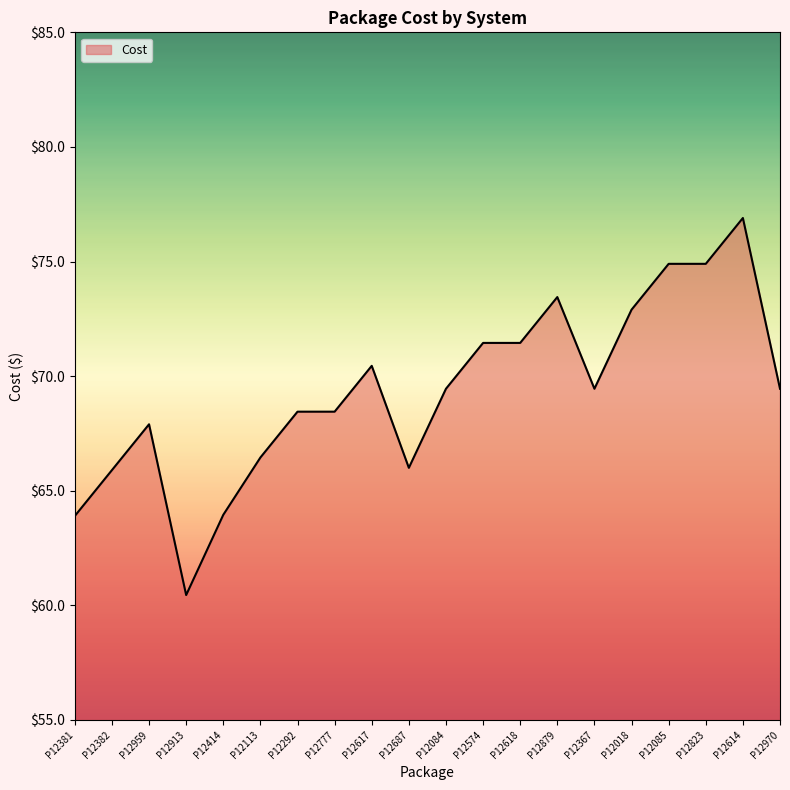

The value at P12959 is 115.9. True or false?

False